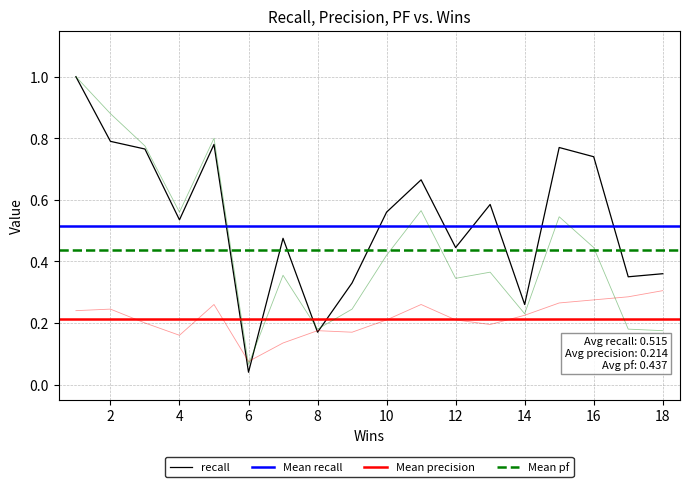

Count the number of data series in this chart.

3